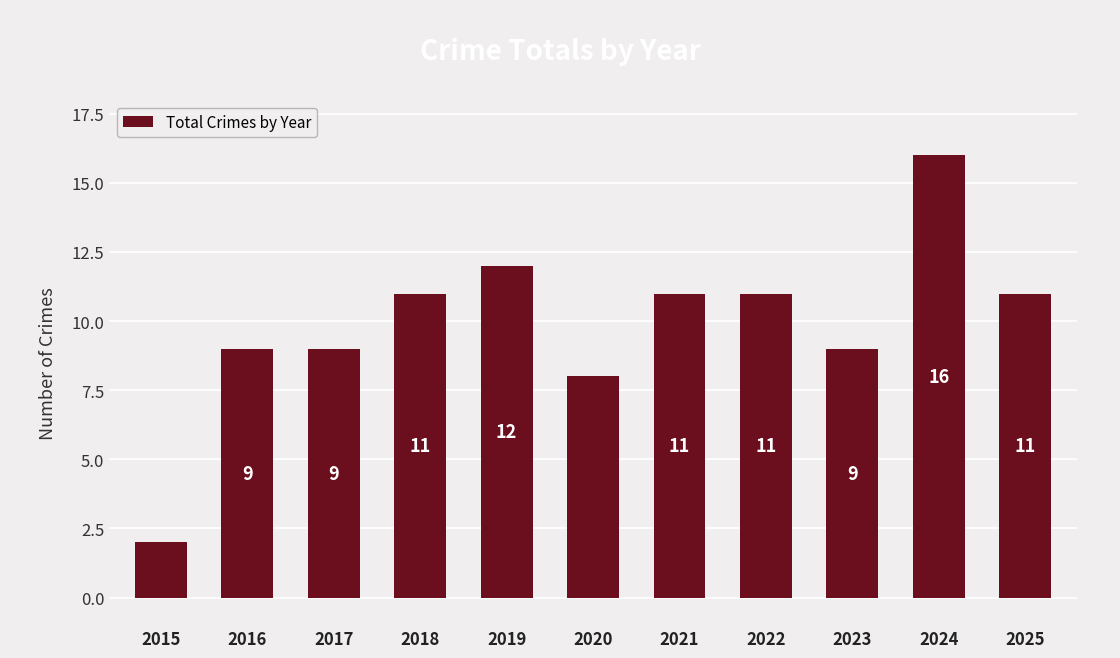

Reading left to right, extract all data points from this chart.

2015=2	2016=9	2017=9	2018=11	2019=12	2020=8	2021=11	2022=11	2023=9	2024=16	2025=11